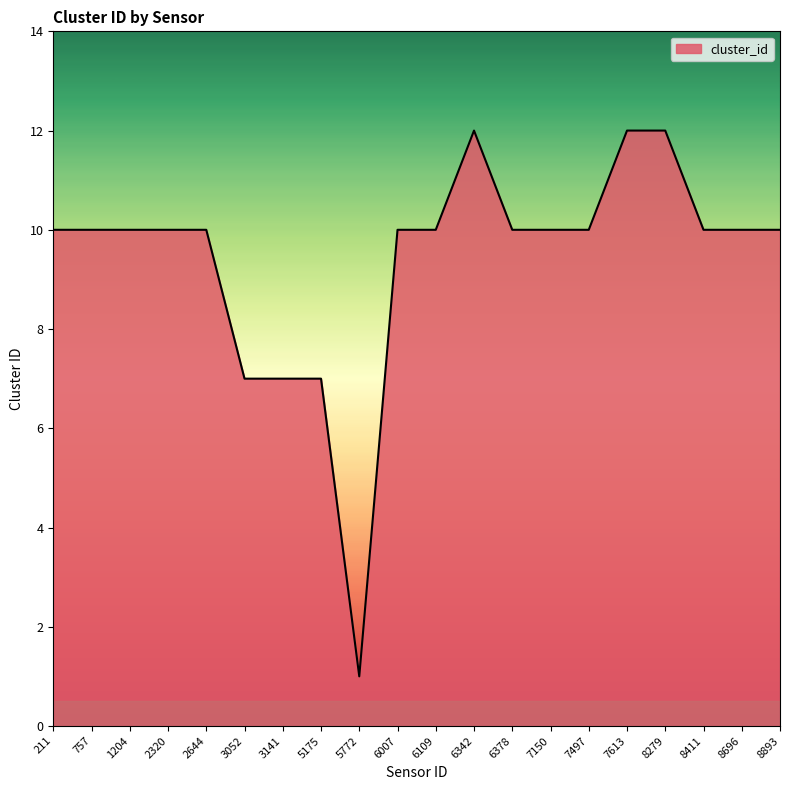

Does the chart have visible grid lines?

No